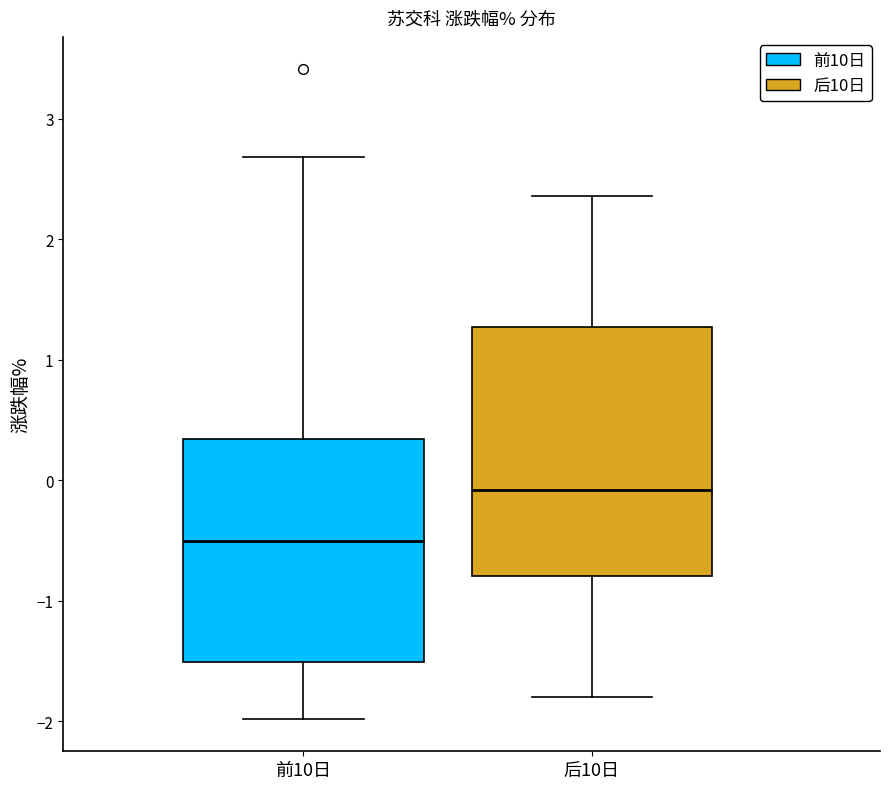

Where does the upper whisker of the box for 前10日 end on the y-axis? The values are not printed on the chart, so give them approximately, as read against the axis.

2.7